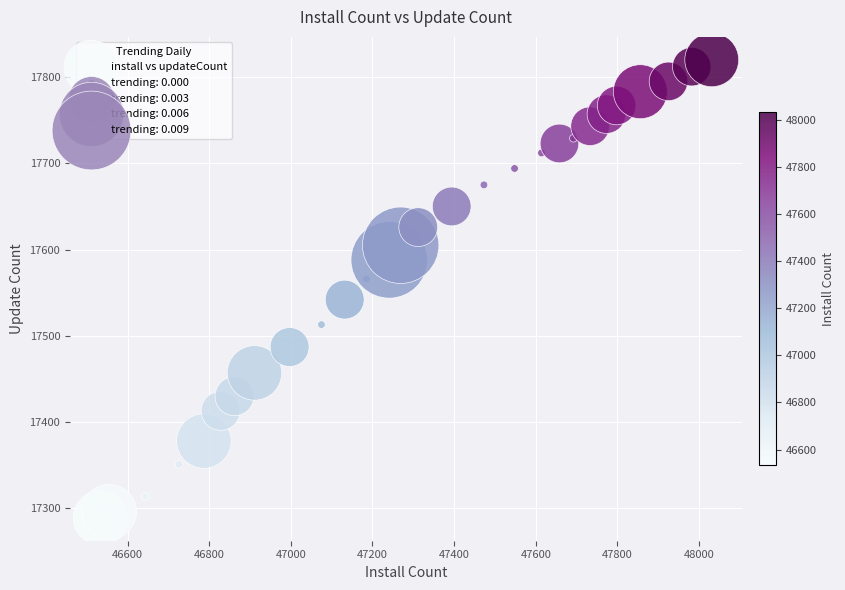

What is the range of X values (max minus min)?

1497